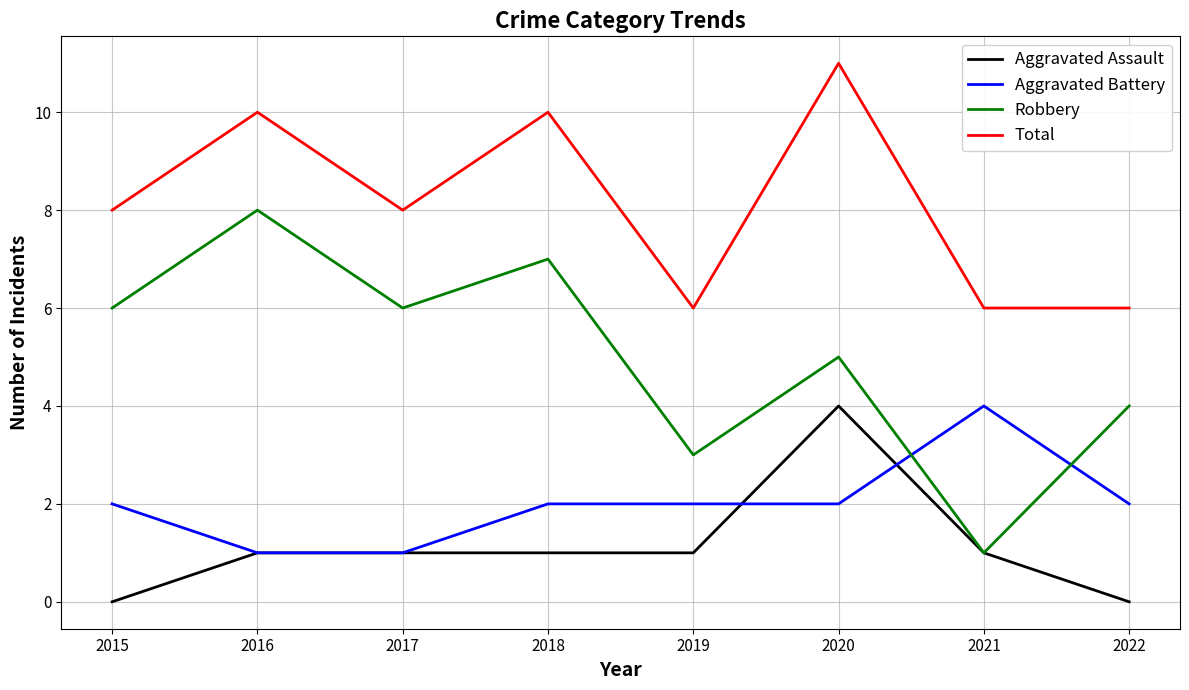

The Aggravated Assault series shows 3 at 2020. True or false?

False